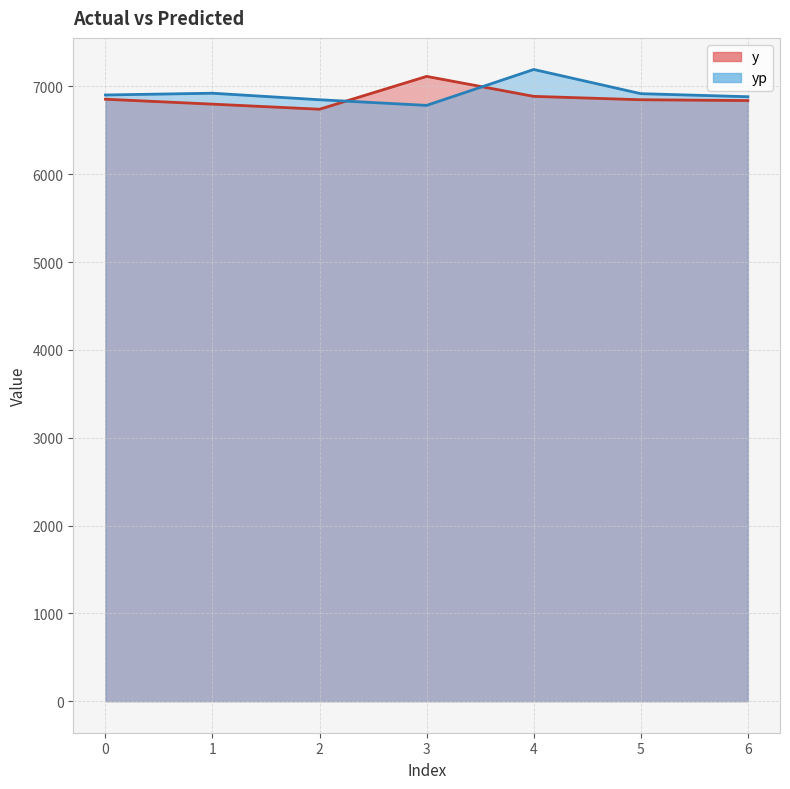

What is the approximate value of yp at 0?

6902.8